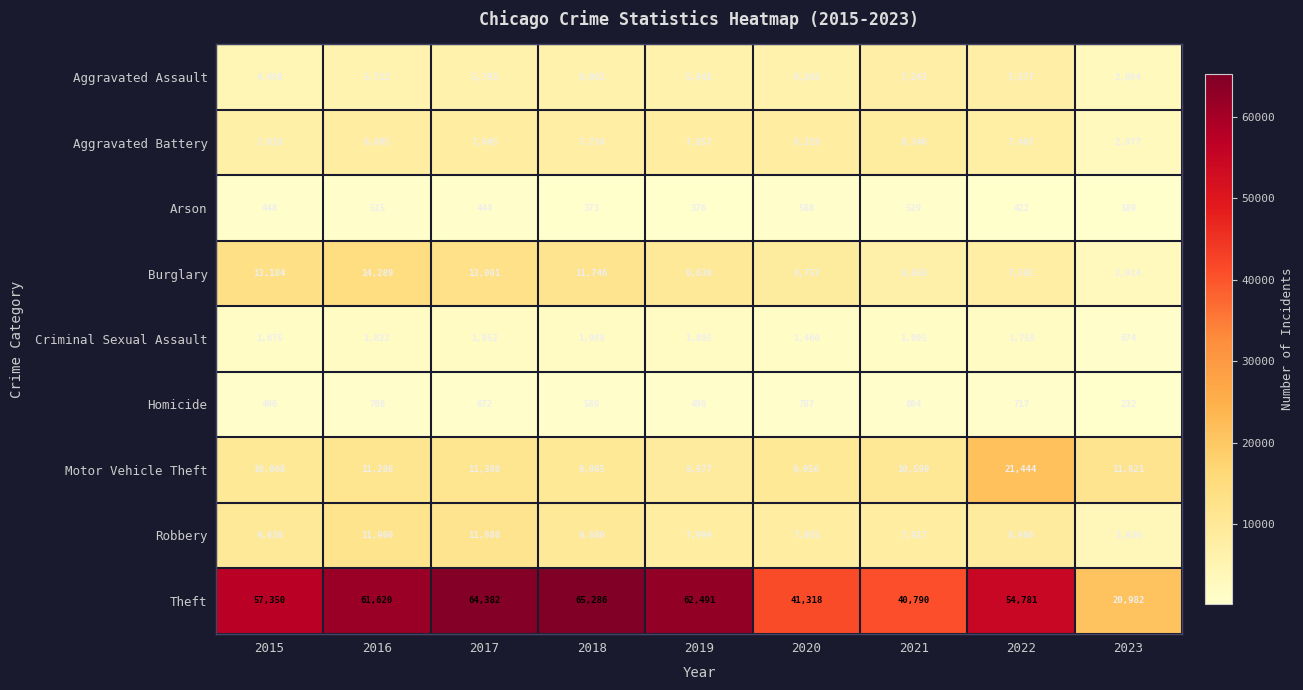

What is the average value of the Criminal Sexual Assault series?

1657